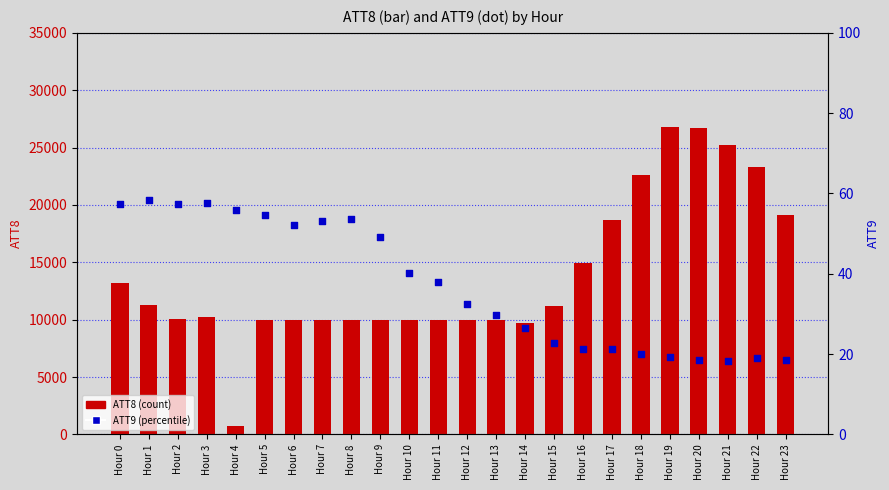

Which series contains the highest Y value?

ATT8 (count)